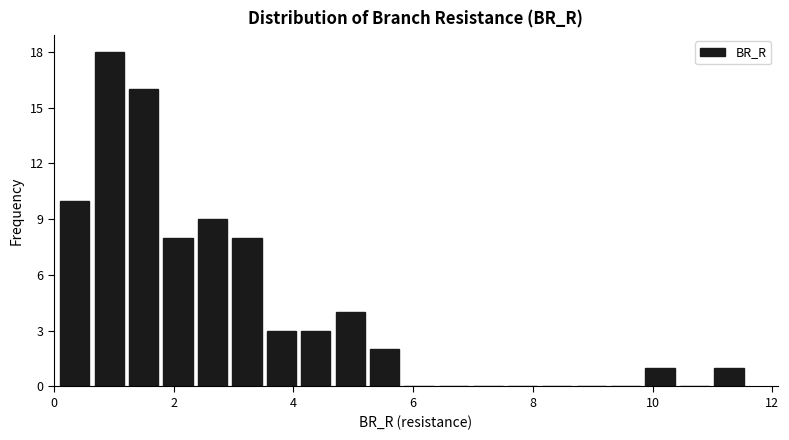

Read against the x-axis, roughly where is the centre of the tallest bar?

1.0